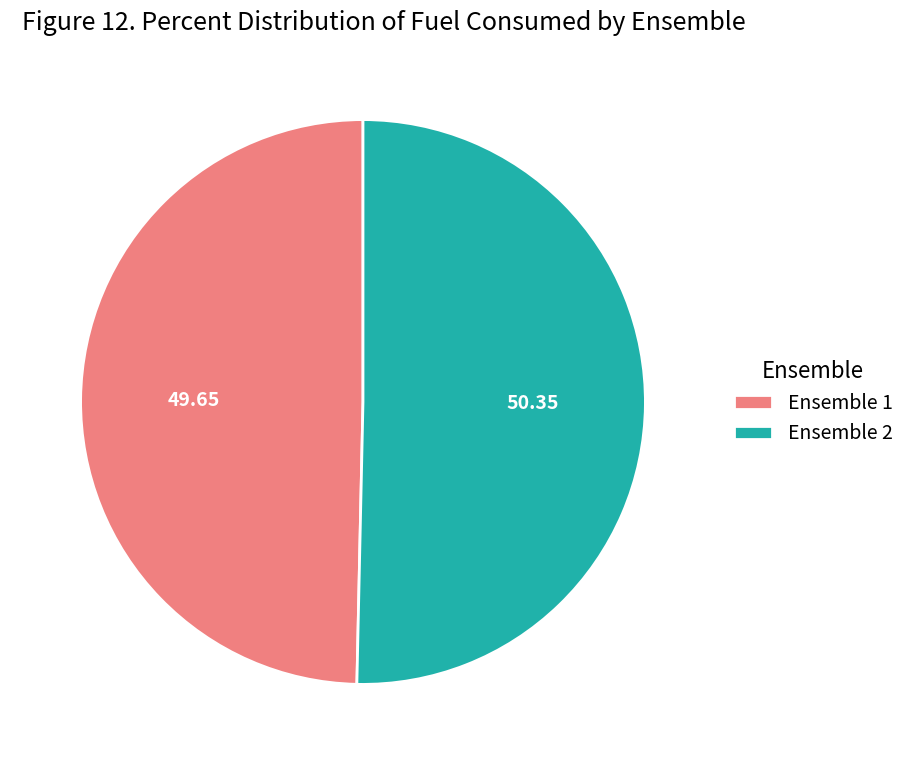

Approximately how many times larger is the value at Ensemble 2 compared to Ensemble 1?

1.0